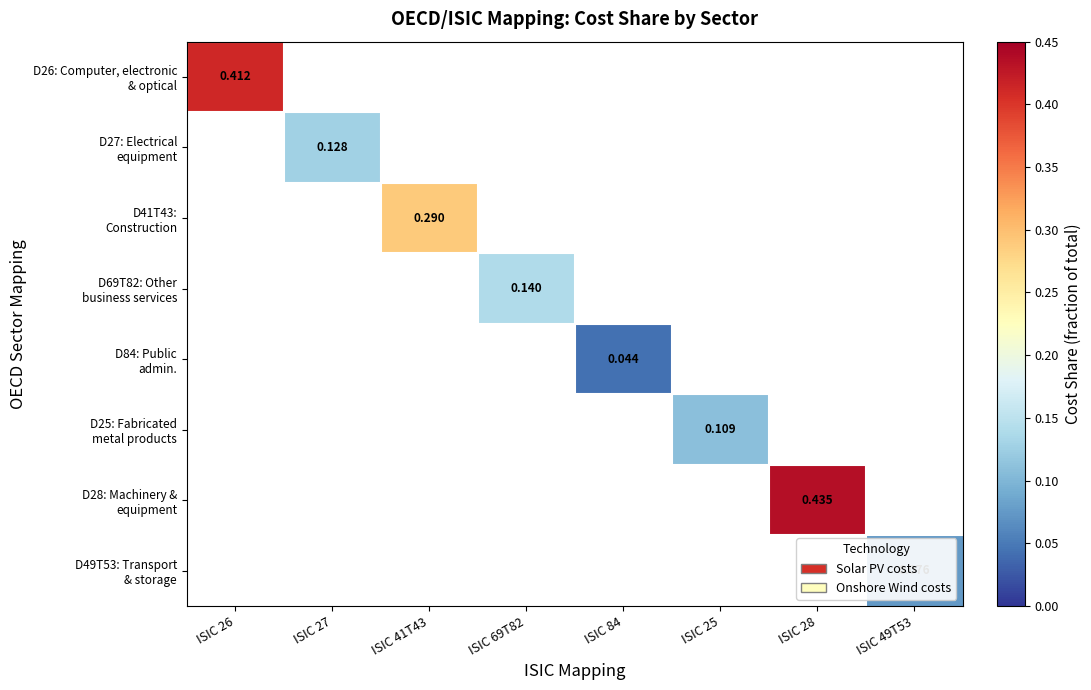

Is the value of D69T82: Other business services at ISIC 49T53 greater than the value of D41T43: Construction at ISIC 41T43?

No